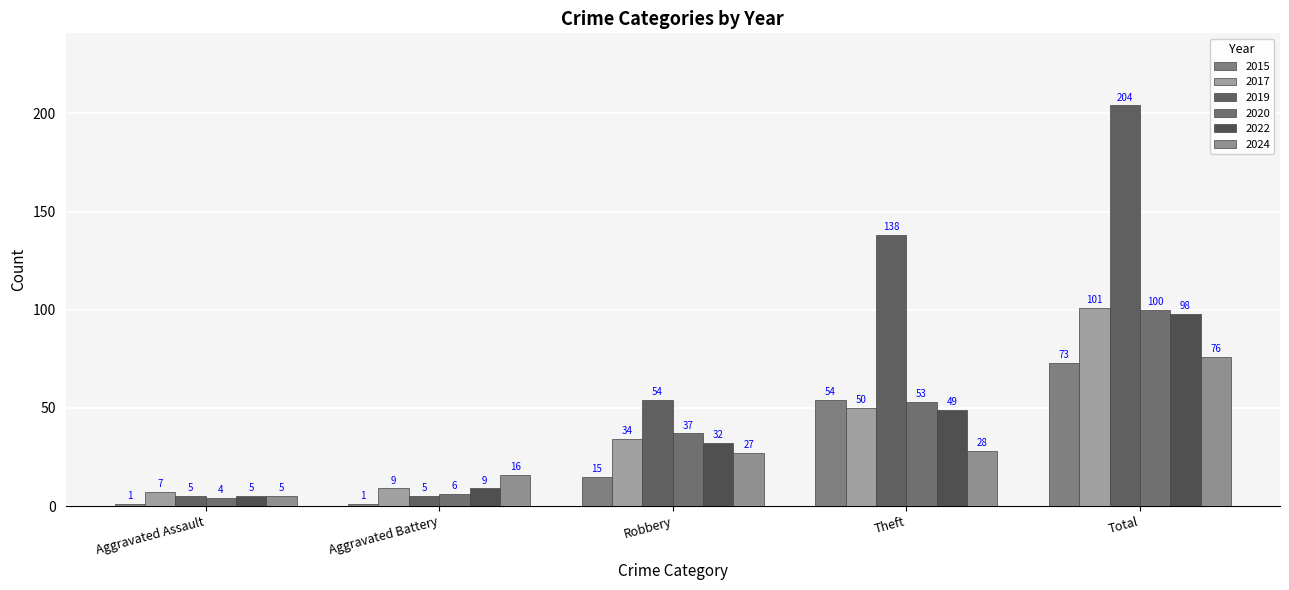

What are all the series names shown in the legend?

2015, 2017, 2019, 2020, 2022, 2024